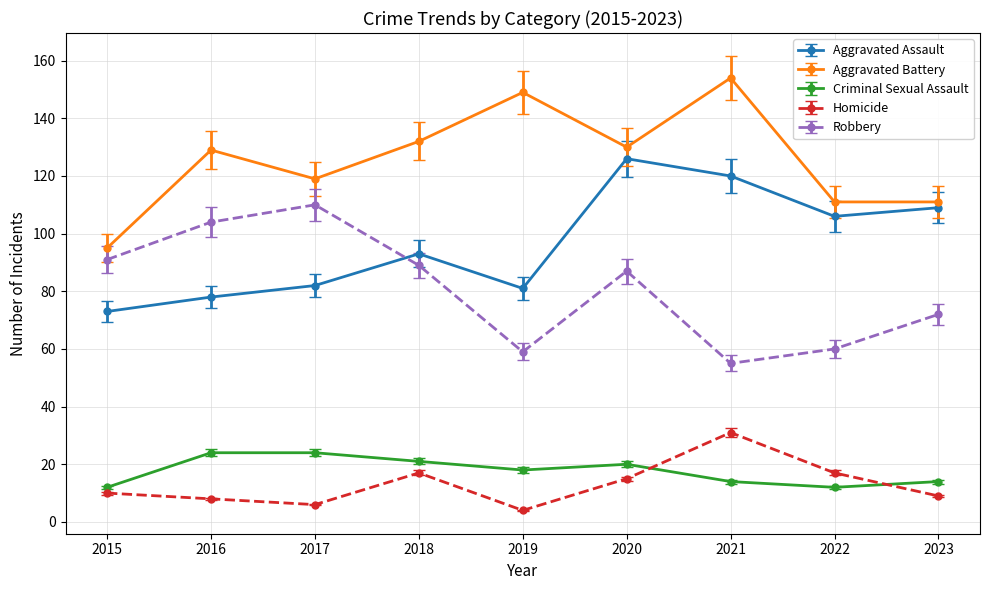

How many distinct data groups are displayed?

5